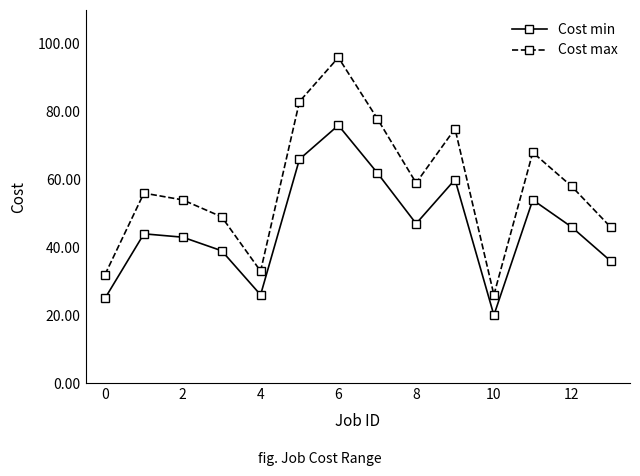

At how many categories does at least one series exceed 52?

9